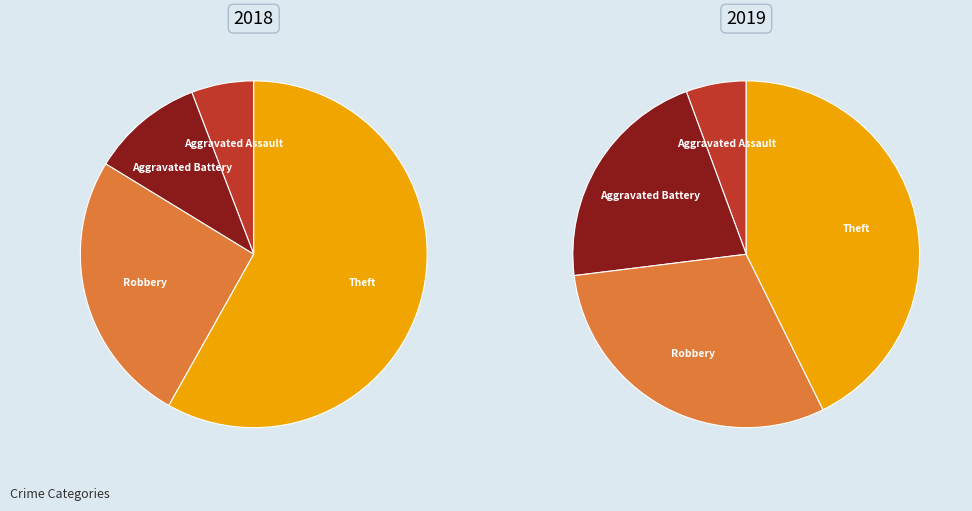

Is there a majority slice in this chart?

Yes